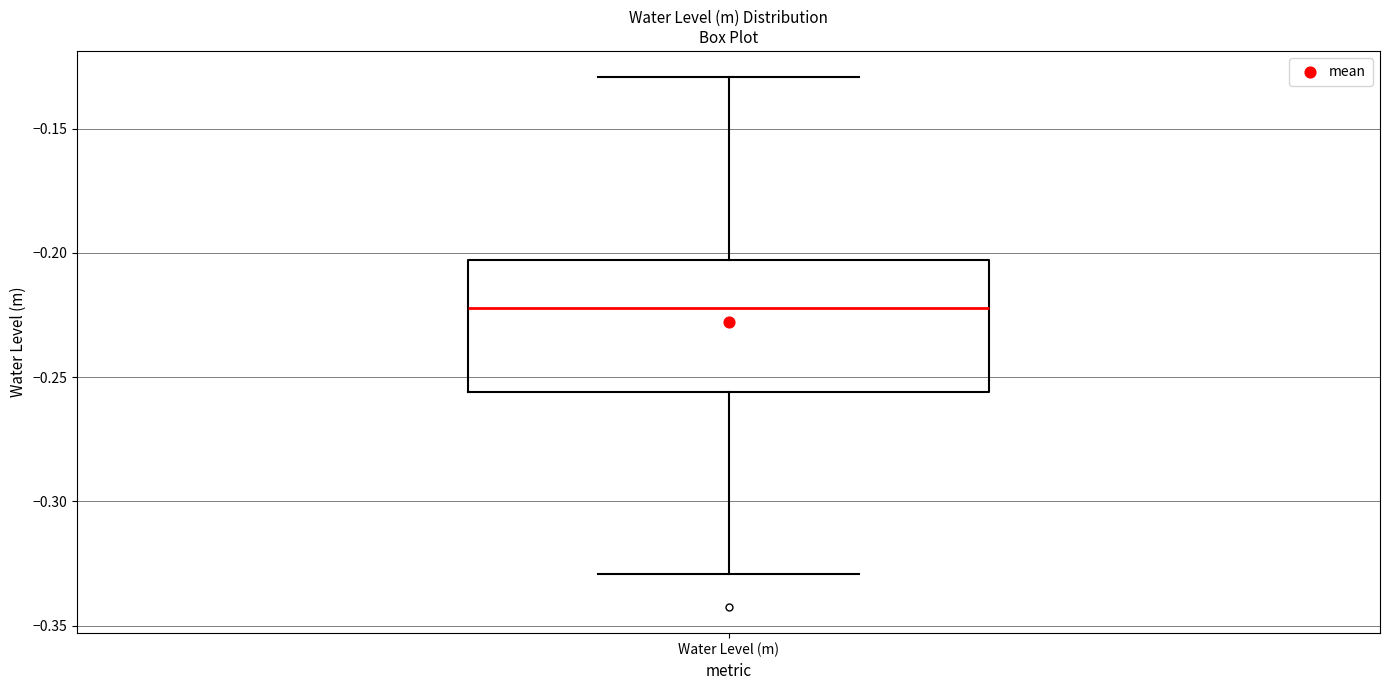

Read this box plot against the y-axis: the position of the median line, the range covered by the box, and the ends of both whiskers. The values are not printed on the chart, so give them approximately, as read against the axis.

median -0.220, box -0.255 to -0.205, whiskers -0.330 to -0.130